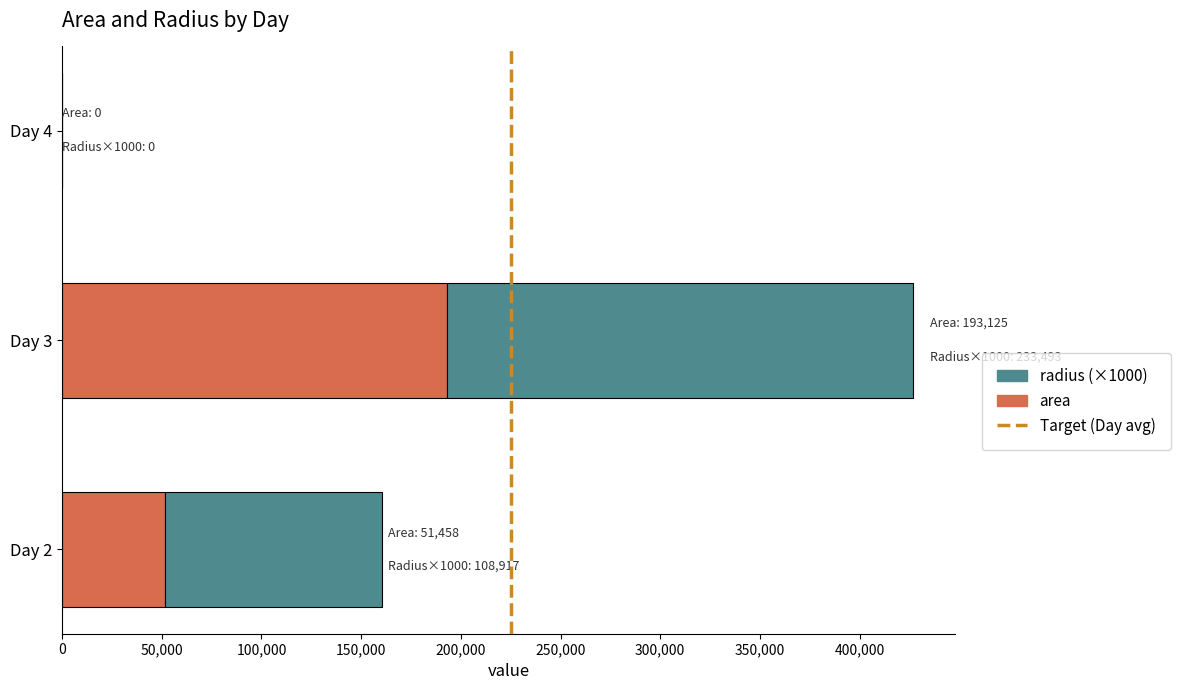

What is the highest value of the area series?

193125.0